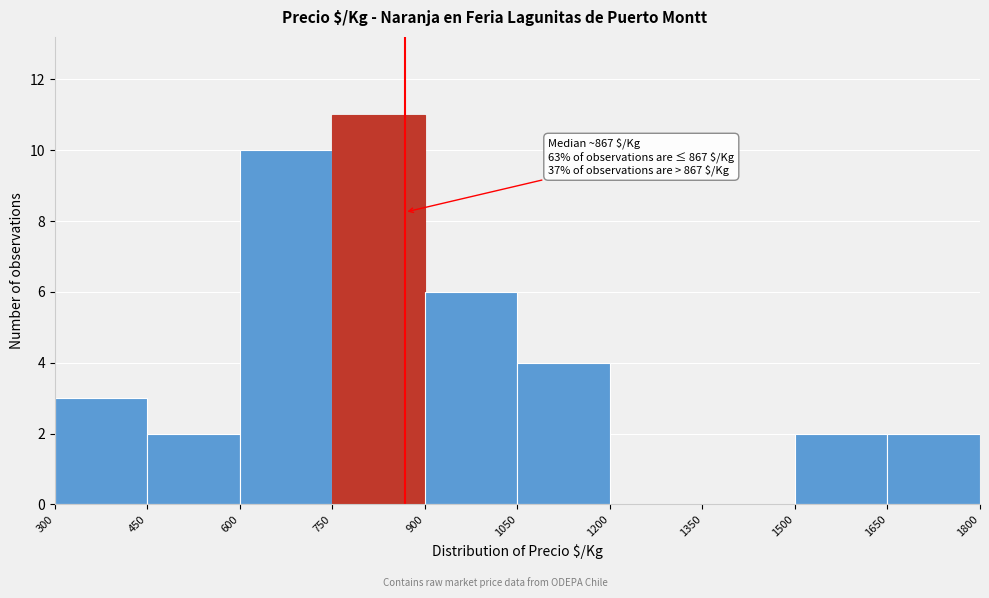

Over which range of the x-axis is the bar tallest?

750 to 900